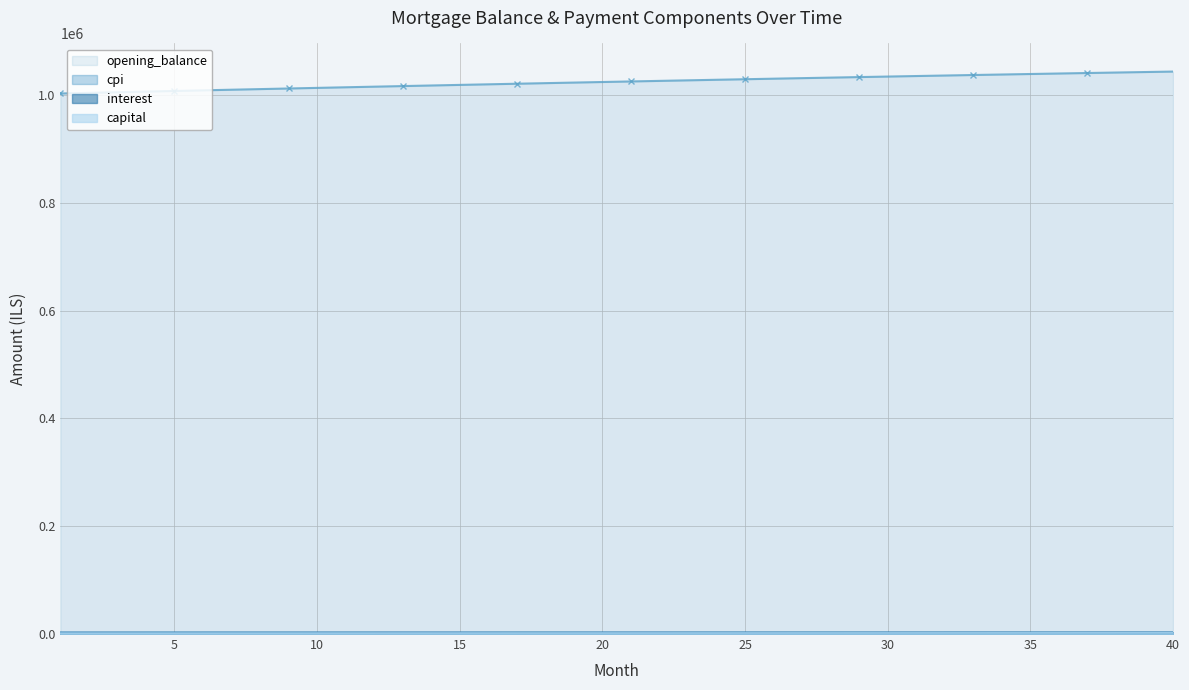

At 5, list the series in order from largest to smallest.

opening_balance, cpi, interest, capital